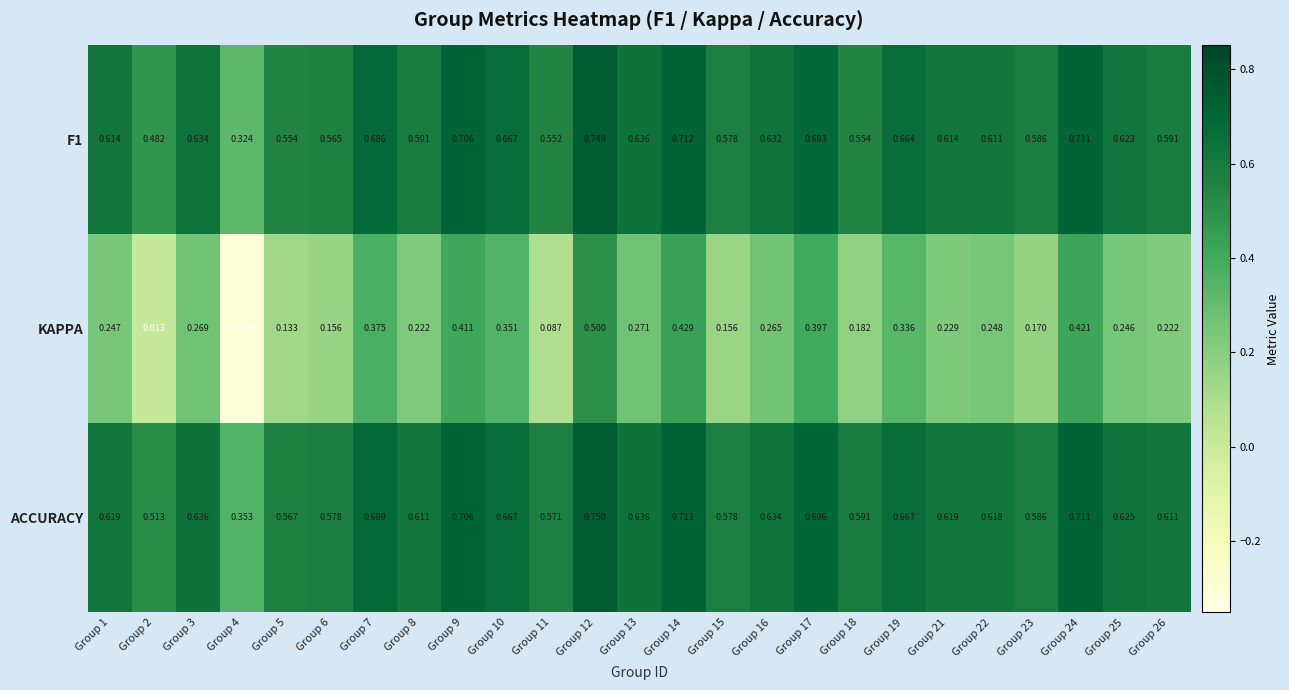

Which series has the largest total across all categories?

ACCURACY